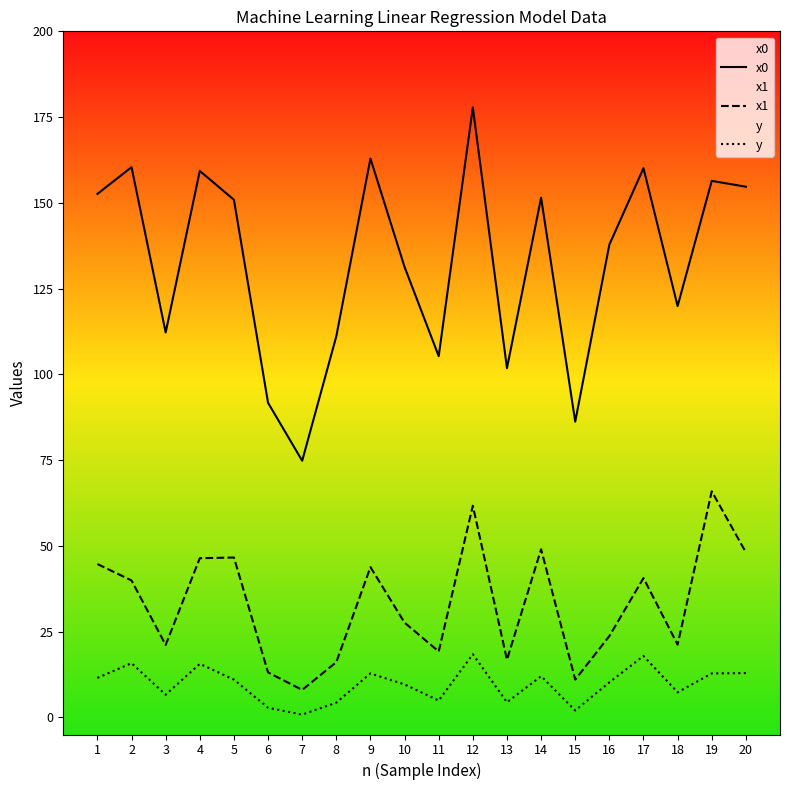

What is the difference between the highest and lowest values at 8?

106.8